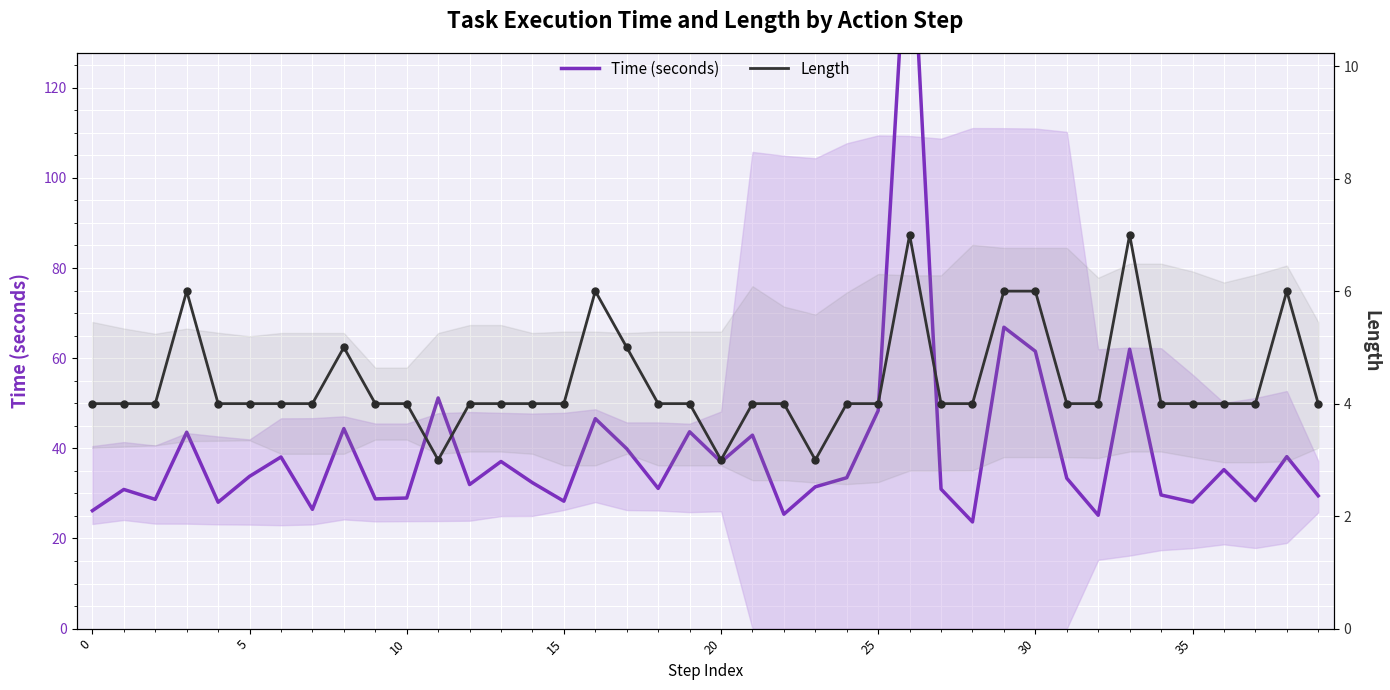

Which series has the largest Y range (max minus min)?

Time (seconds)